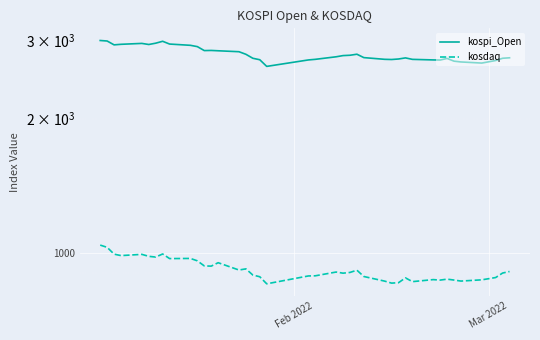

What is the difference between the second highest and minimum values in the kospi_Open series?

366.2